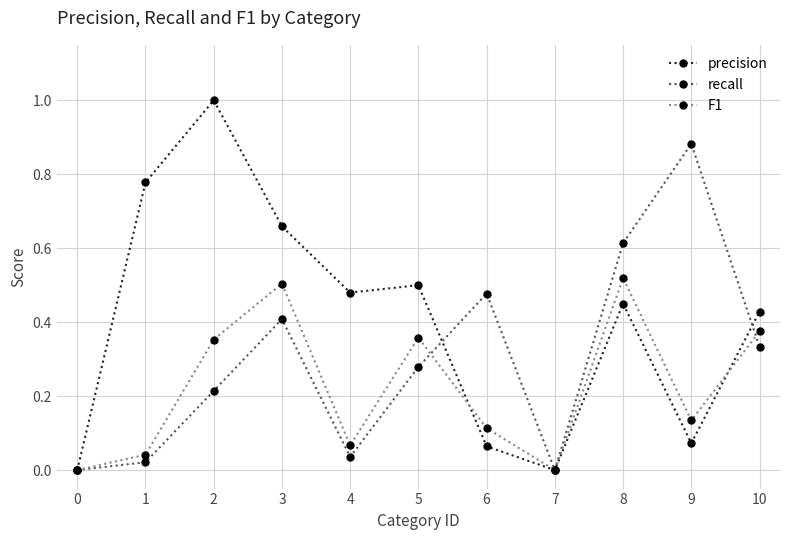

Which series has the largest total across all categories?

precision